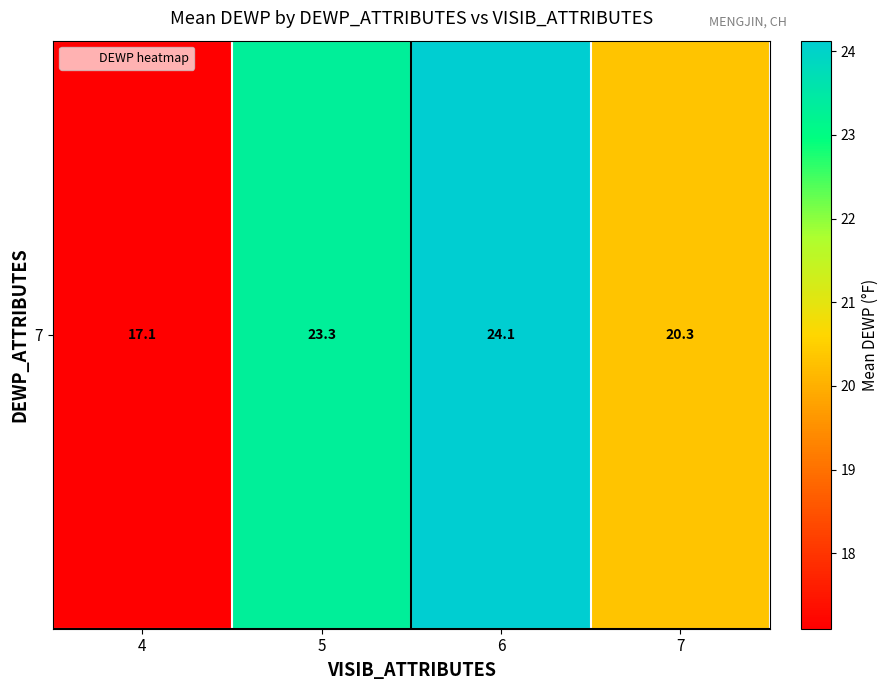

True or false: the data shows 20.3 at 7.

True